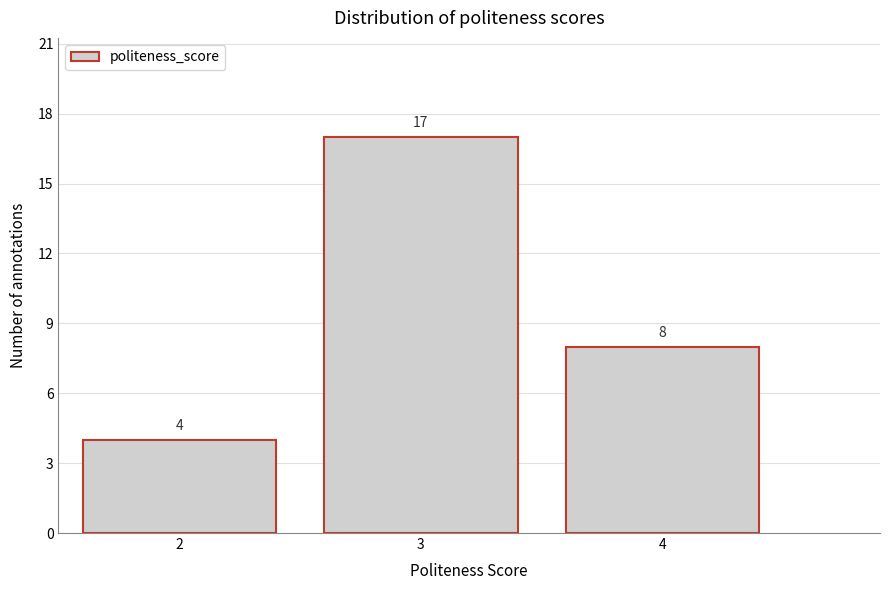

Reading right to left, transcribe all the data shown in this chart.

4=8	3=17	2=4